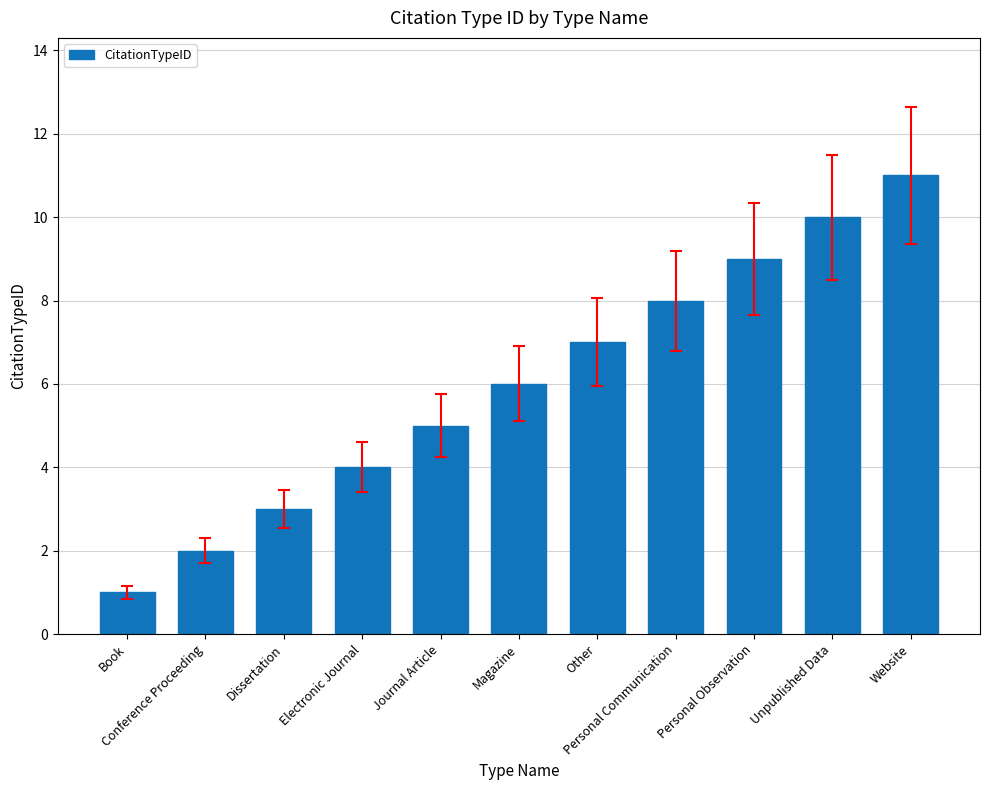

What is the label of the 8th bar from the left?

Personal Communication